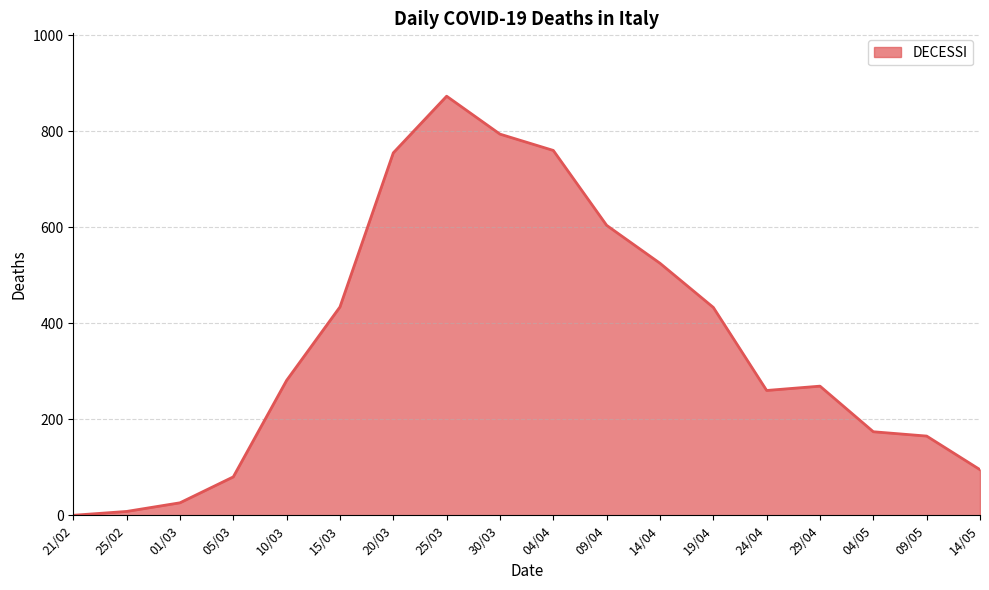

What position from the left is 01/03?

3